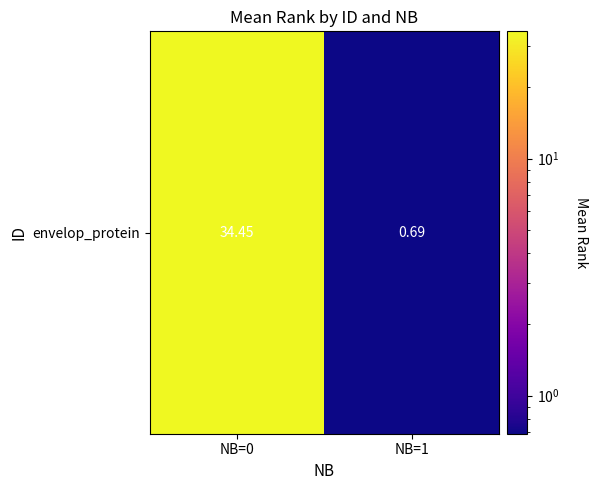

At which label does the data first exceed 34?

NB=0